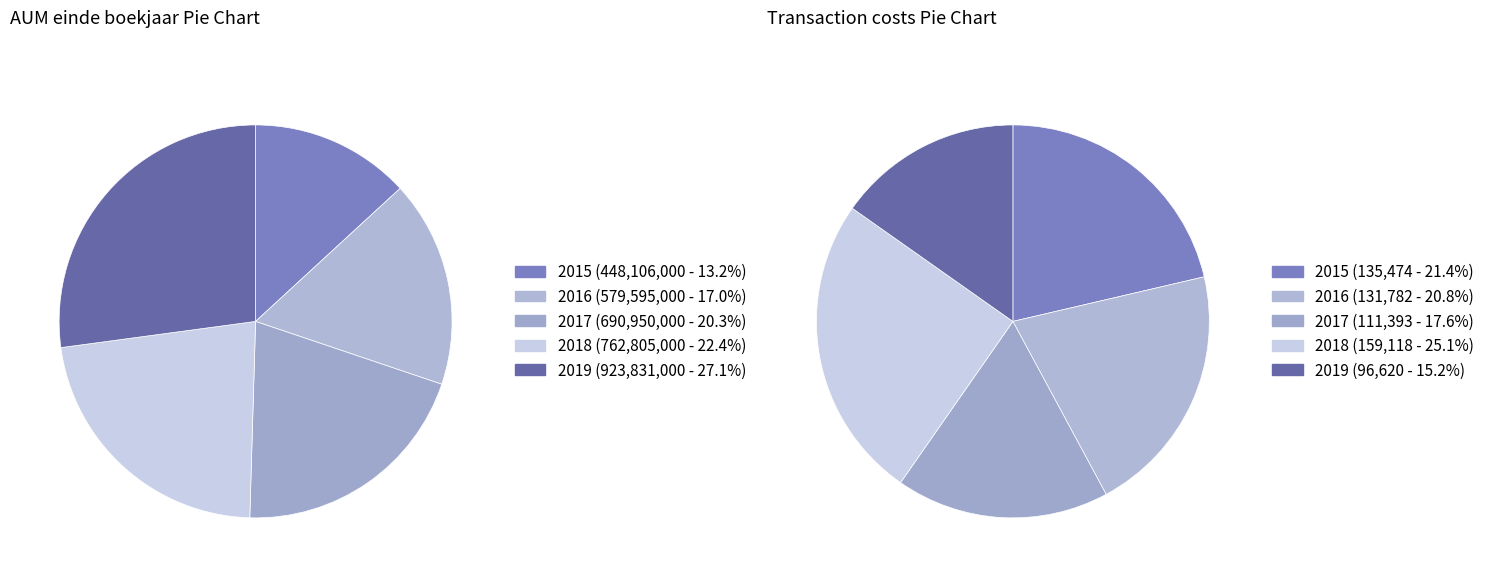

Which slice is the largest?

2019